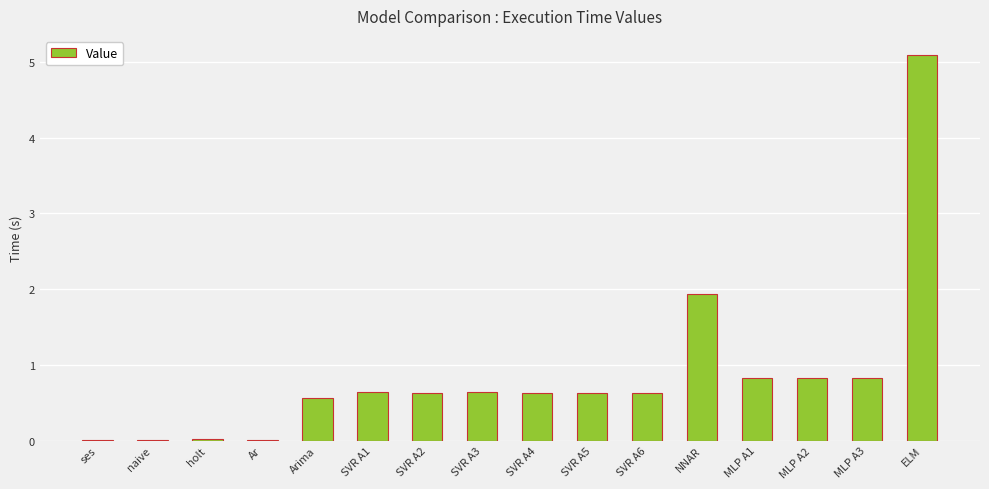

At which label is the value closest to 2?

NNAR